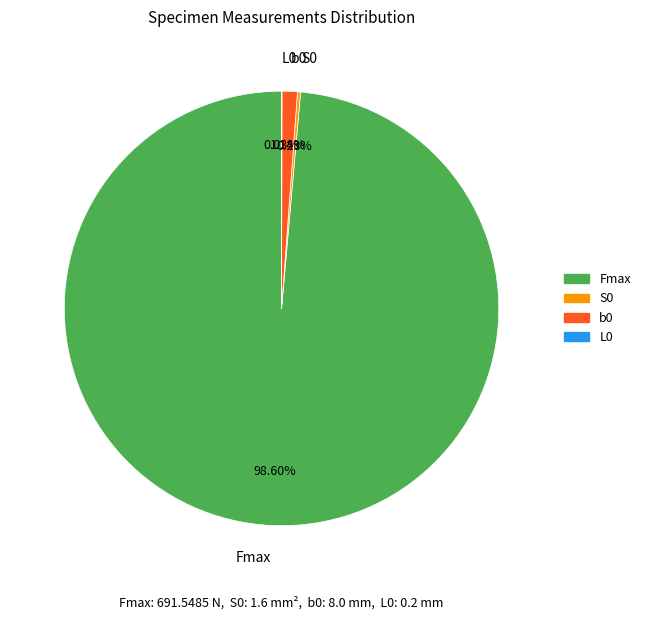

Does Fmax represent more than half of the total?

Yes